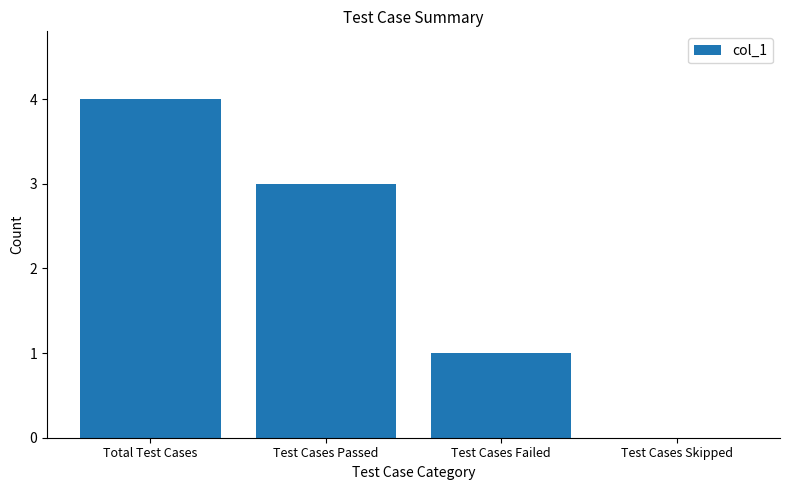

How many values are above zero?

3